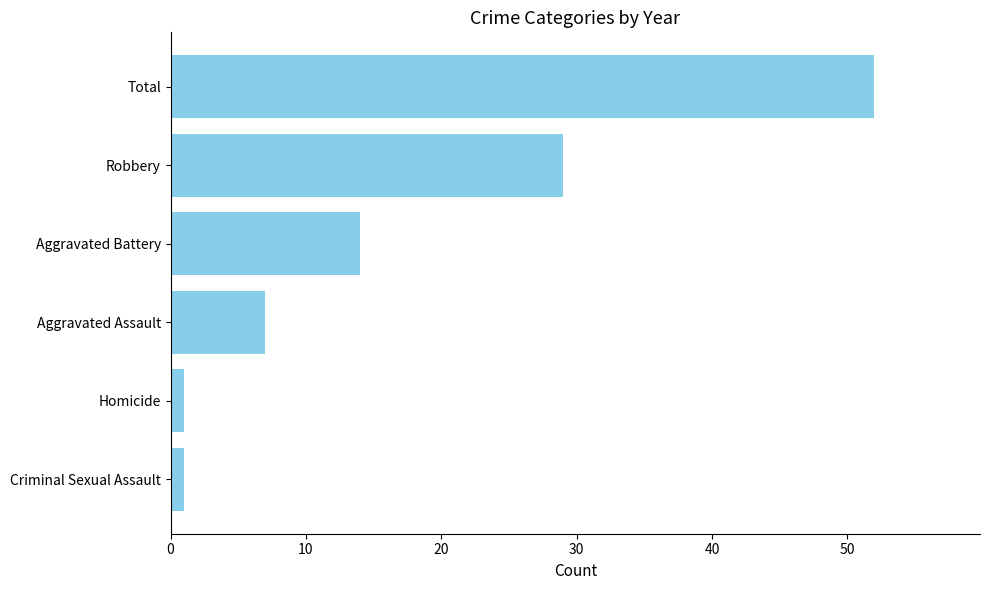

The chart shows a value of 29 at Robbery. True or false?

True